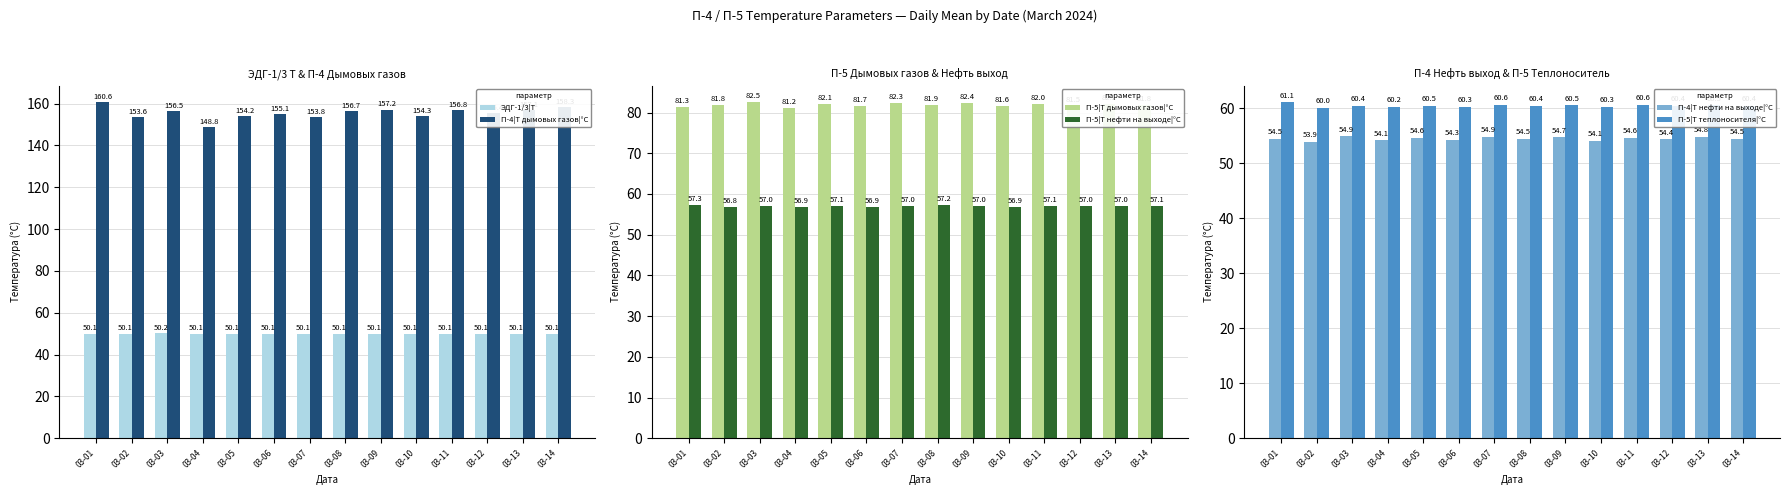

Which label corresponds to the largest value in the chart?

03-01